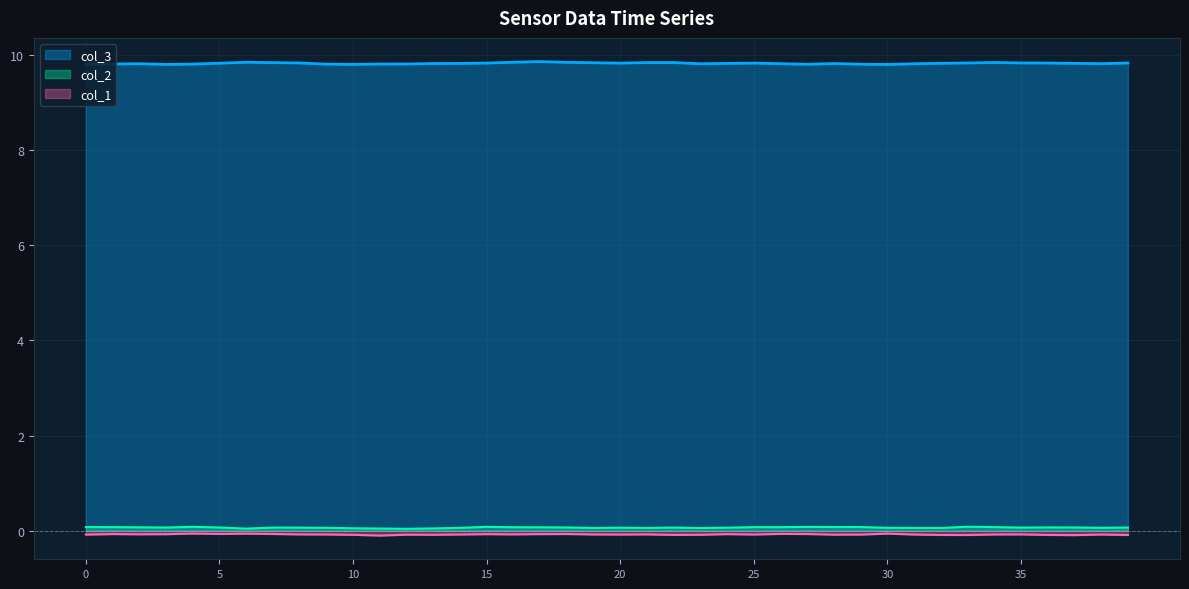

Which series has the widest spread of values?

col_3